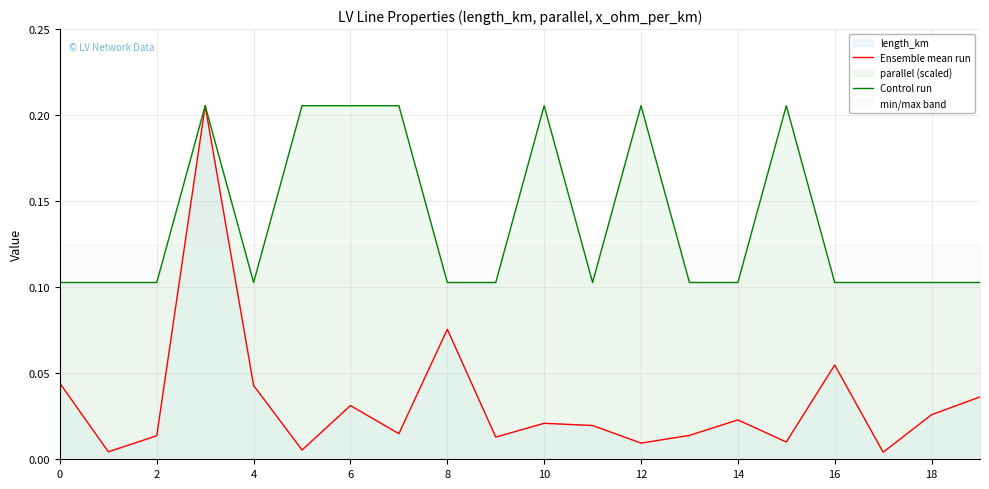

Which series changed the most between 14 and 16?

Ensemble mean run